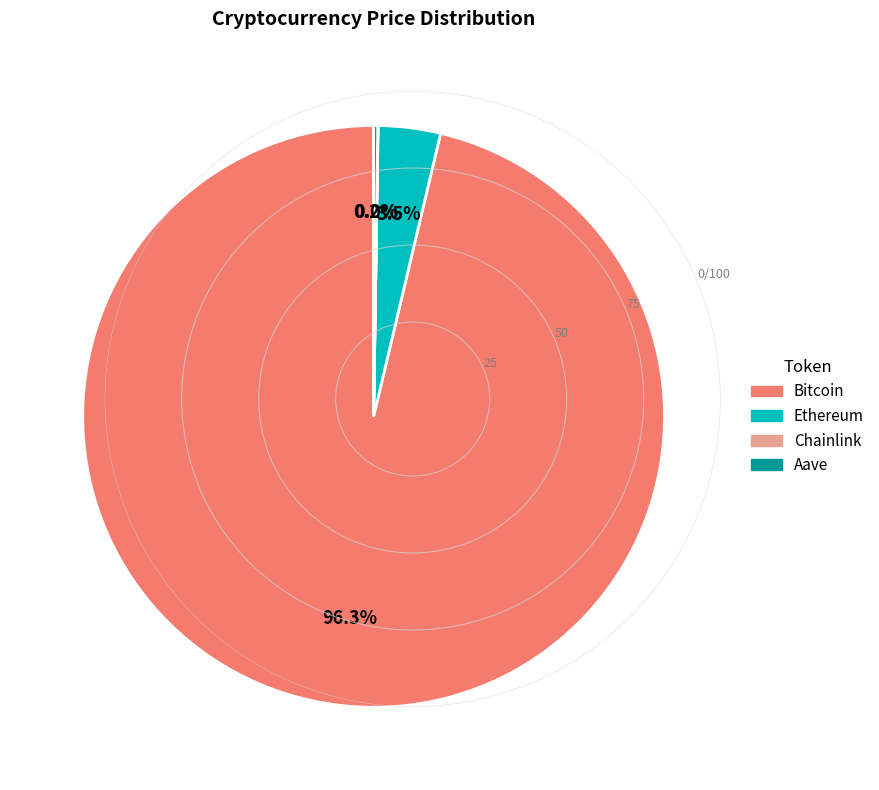

To the nearest percent, what is the average slice percentage?

25%